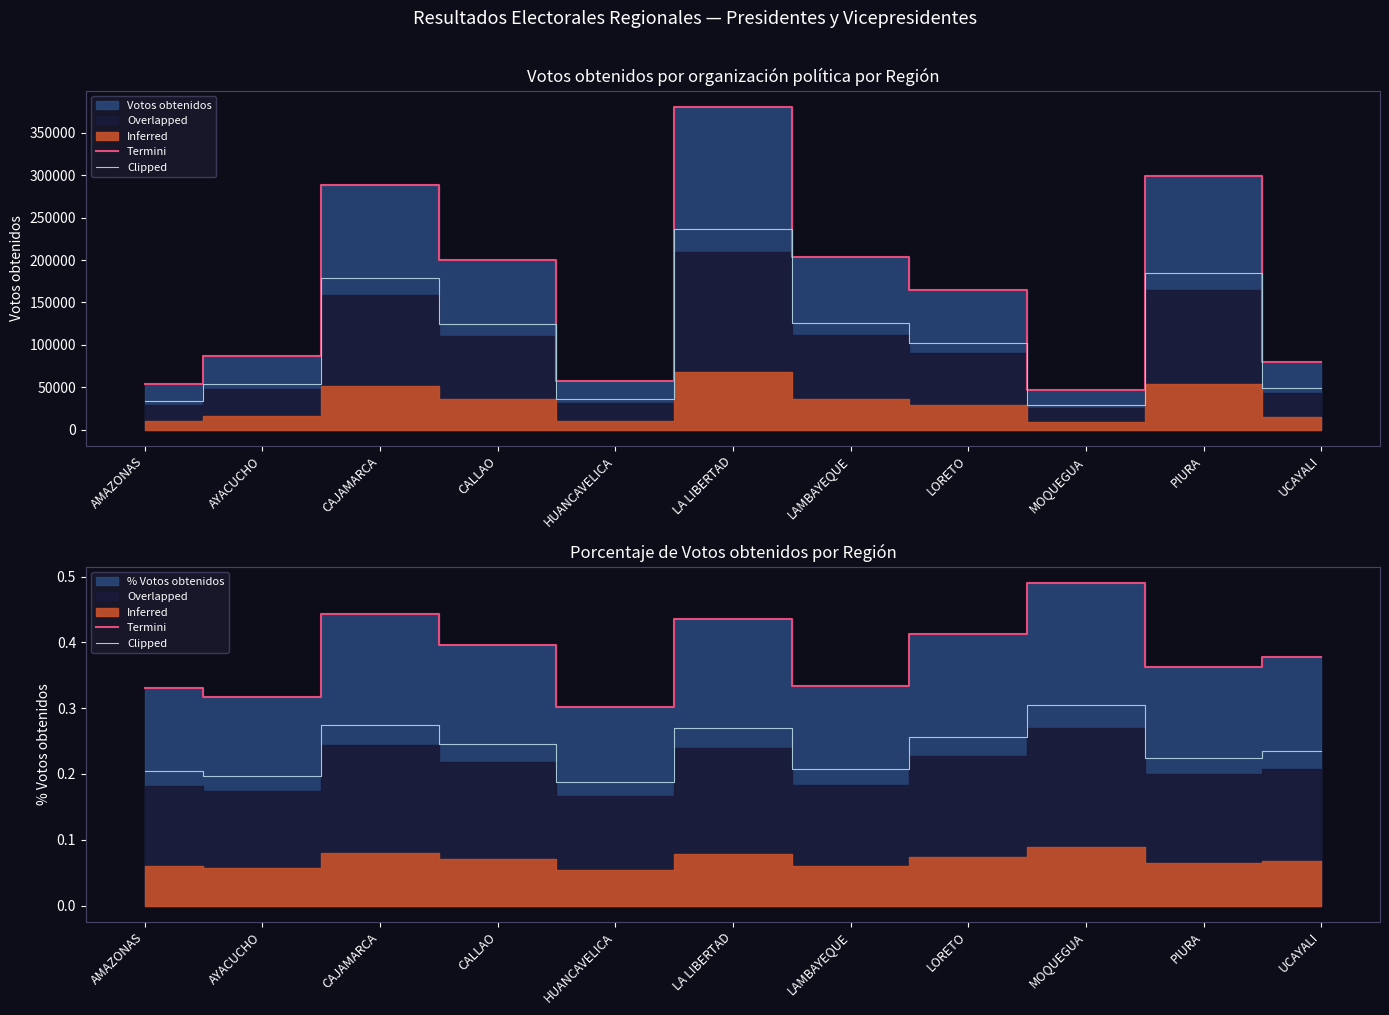

What is the difference between the second highest and minimum values in the Clipped series?

0.1